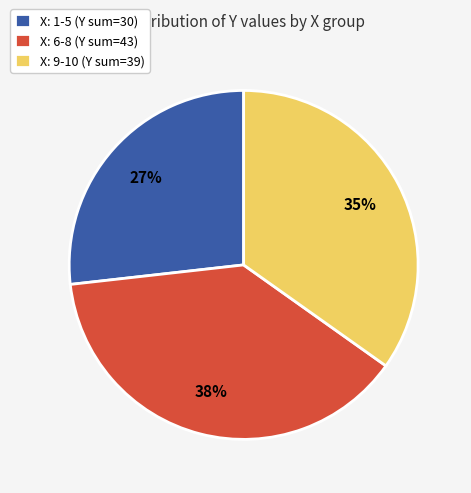

The X: 9-10 (Y sum=39) slice represents 35% of the pie. True or false?

True